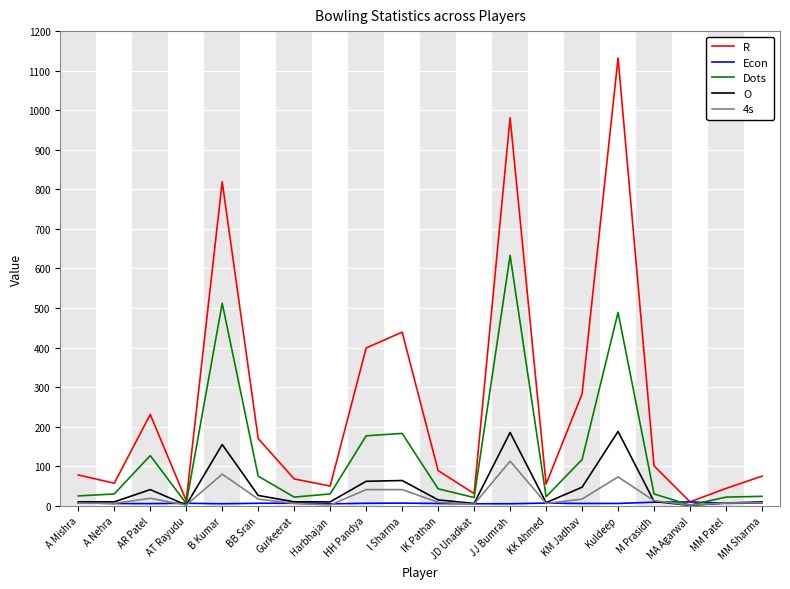

Which category has the highest value across all series?

Kuldeep